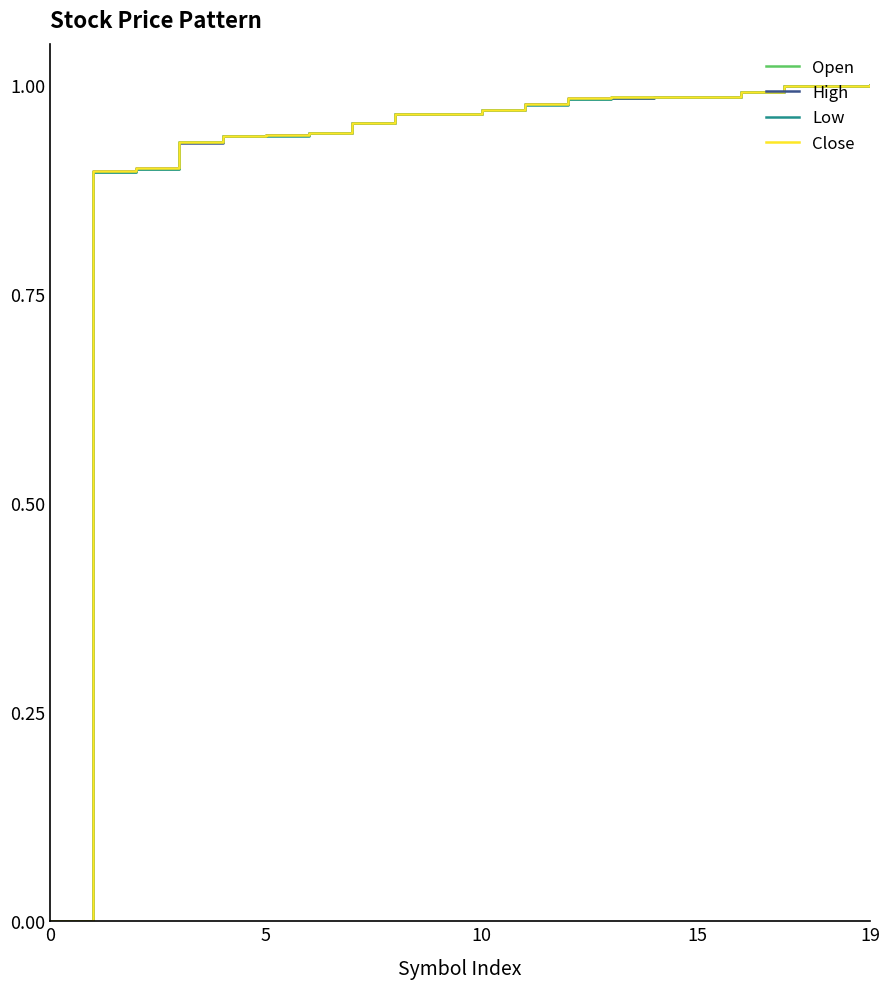

List the series in order of their overall mean, lowest first.

Low, Open, High, Close